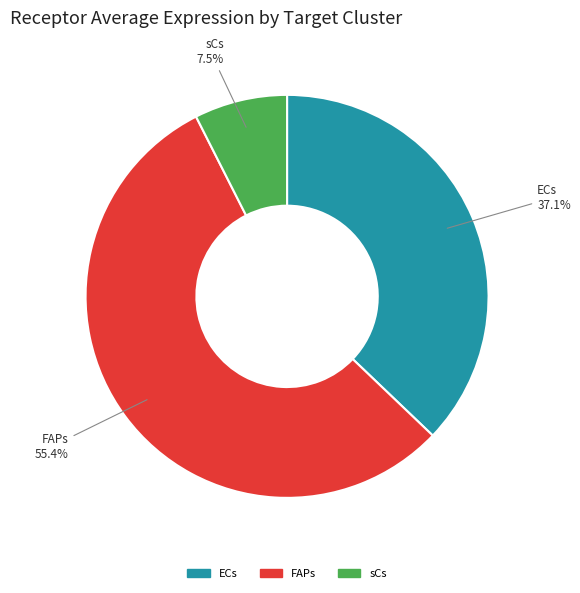

How much of the chart is everything except sCs?

92.5%